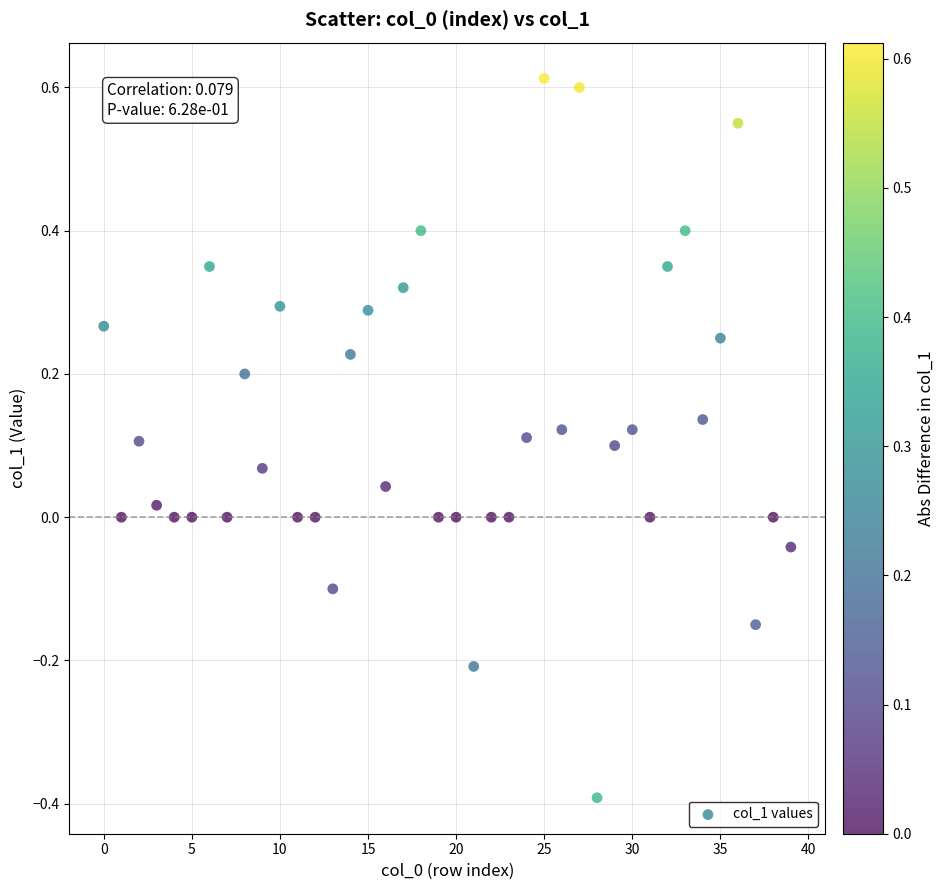

What is the range of Y values (max minus min)?

1.0